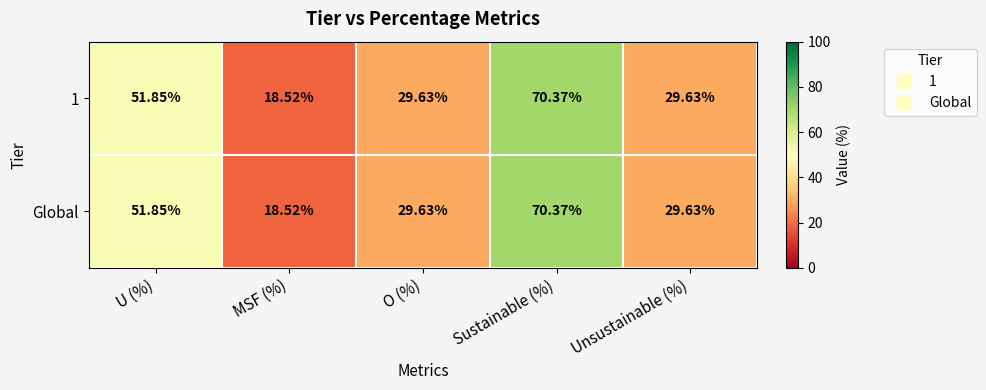

At which label does Global first exceed 29?

U (%)